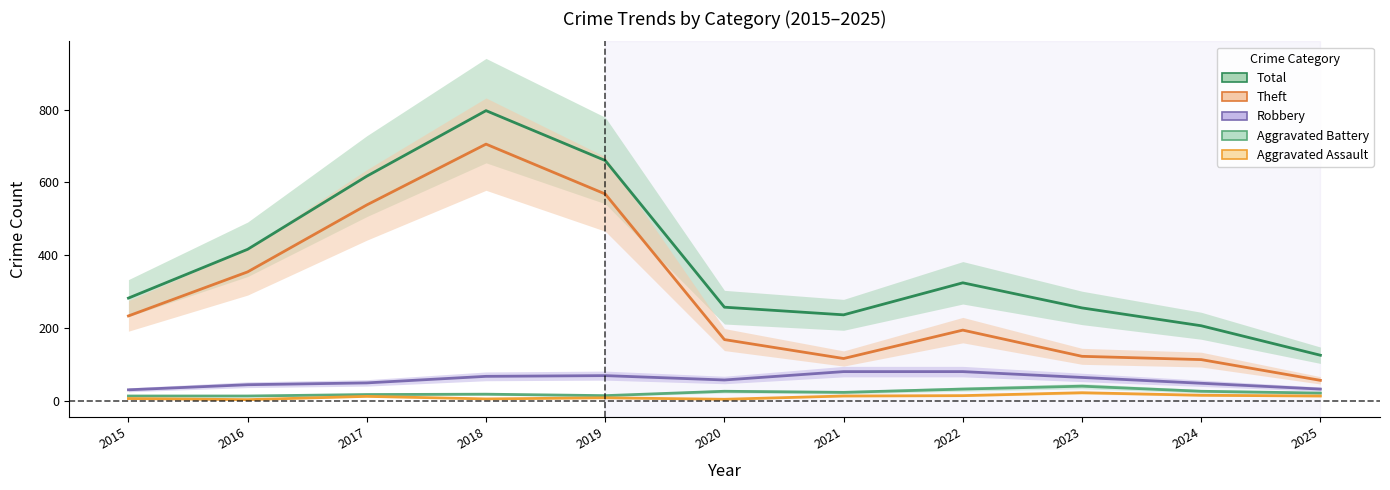

True or false: Total and Aggravated Battery intersect in this chart.

False